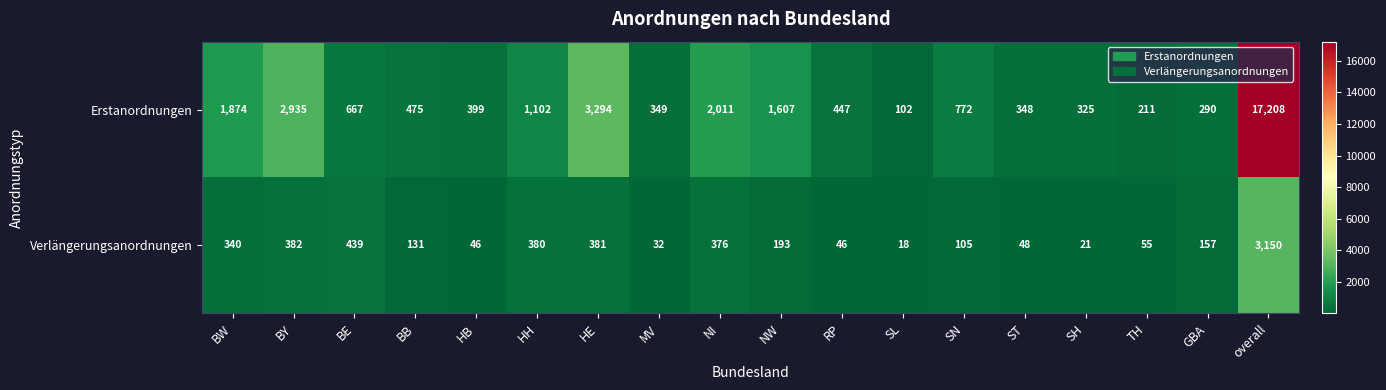

What is the difference between the highest and lowest values at RP?

401